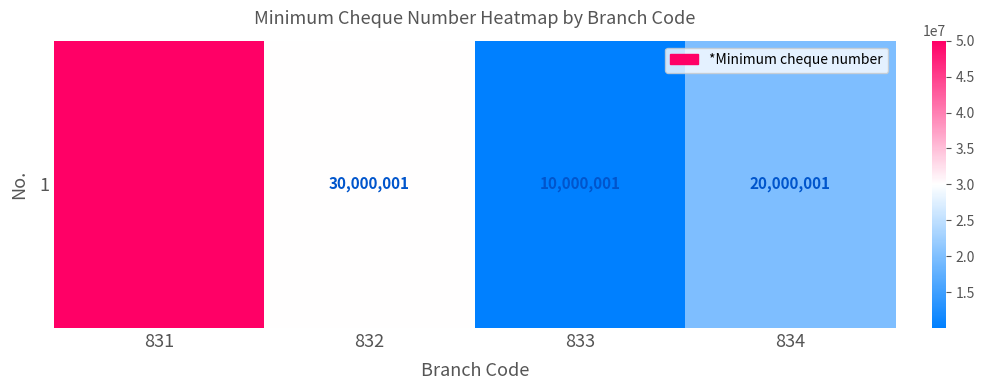

What is the sum of all values?

110000004